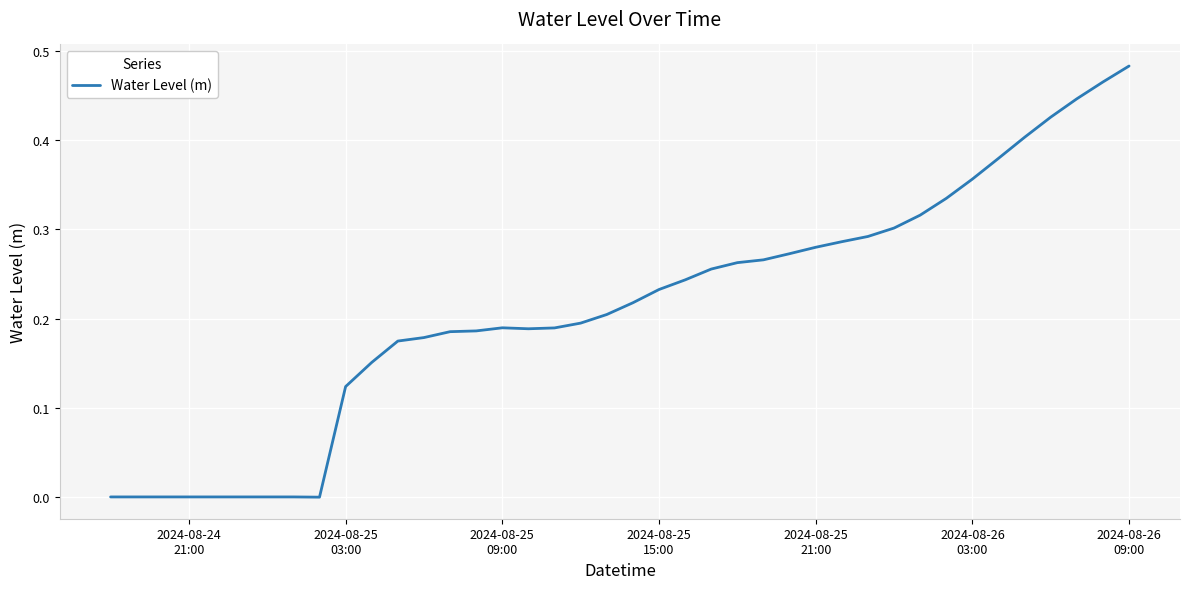

How many lines are shown in the chart?

1